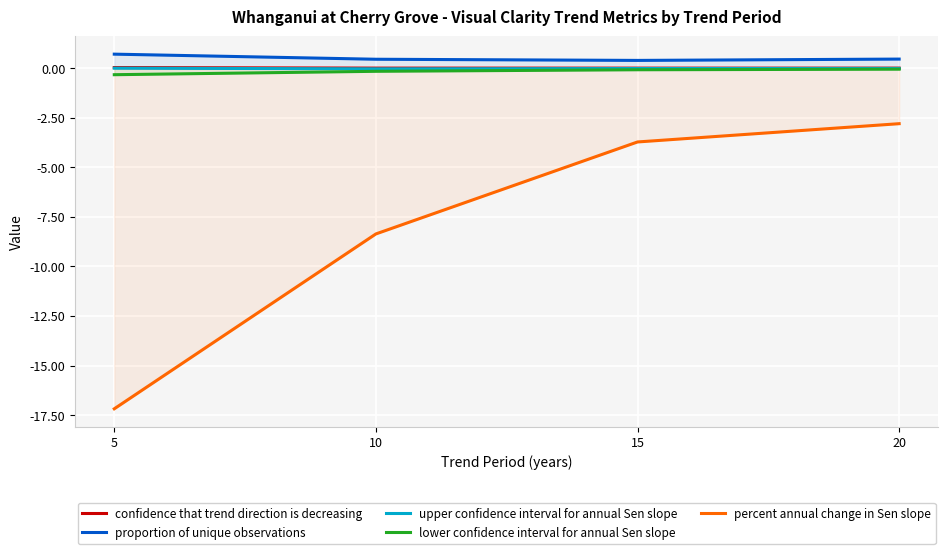

True or false: percent annual change in Sen slope and lower confidence interval for annual Sen slope intersect in this chart.

False